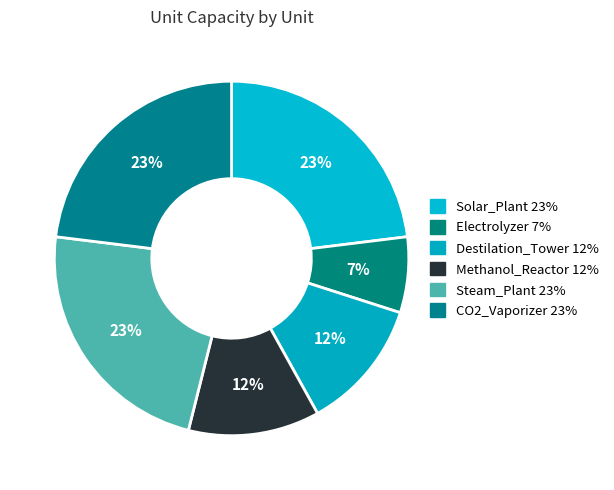

Which has a higher value, CO2_Vaporizer or Electrolyzer?

CO2_Vaporizer